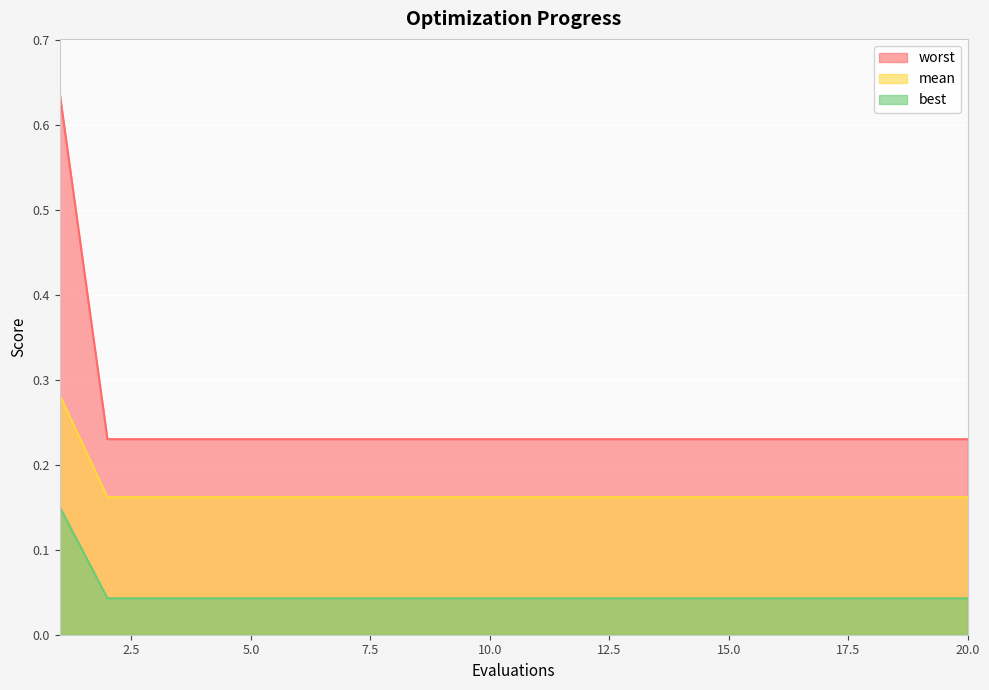

How many lines are shown in the chart?

3